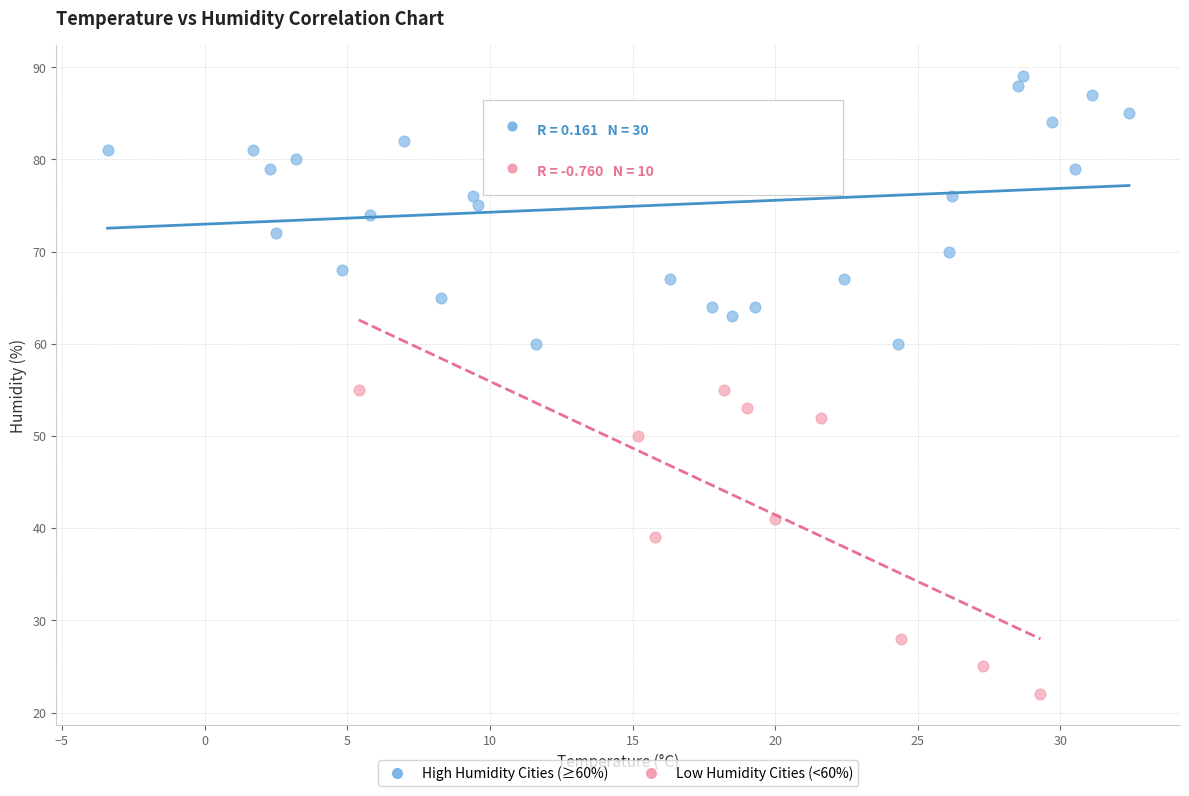

What are all the series names shown in the legend?

High Humidity Cities (≥60%), Low Humidity Cities (<60%)